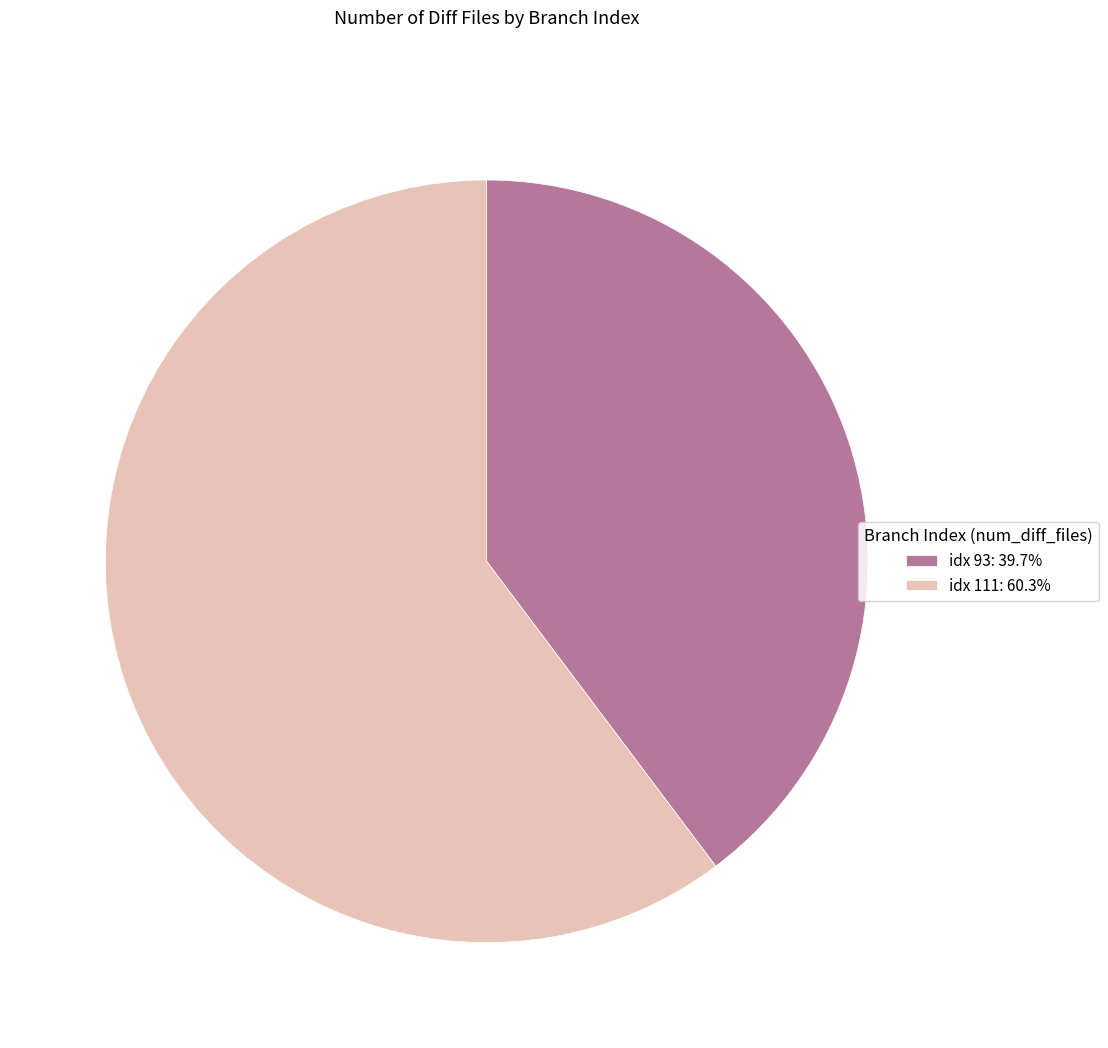

Is there any slice that represents more than half of the pie?

Yes